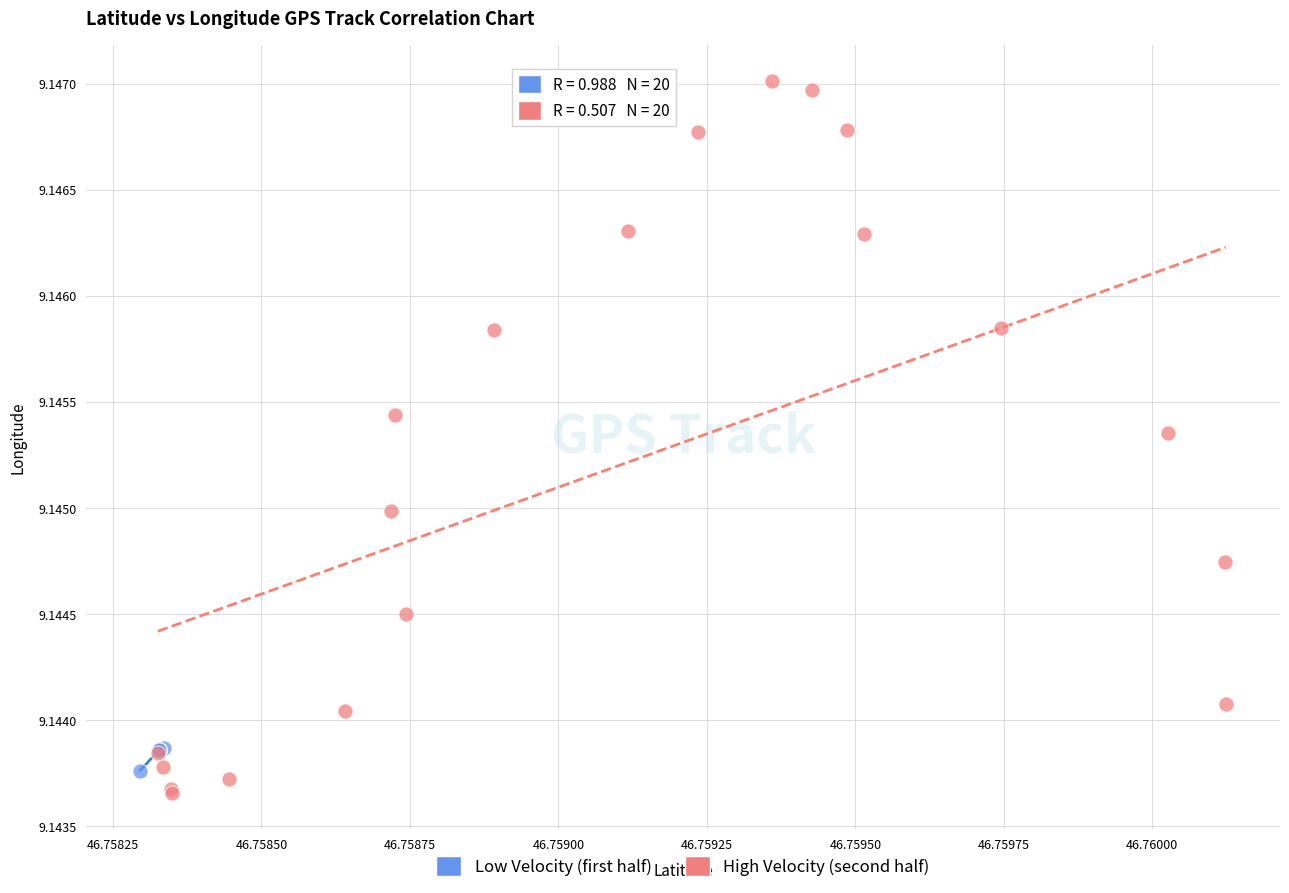

Which series has the widest spread of Y values?

High Velocity (second half)